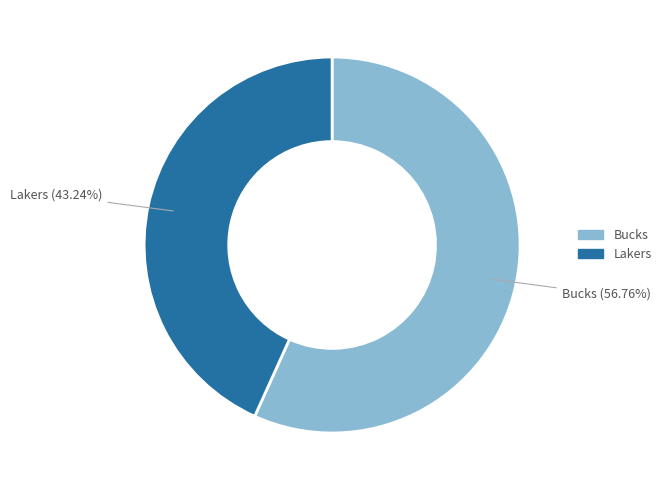

Which has a higher value, Lakers or Bucks?

Bucks